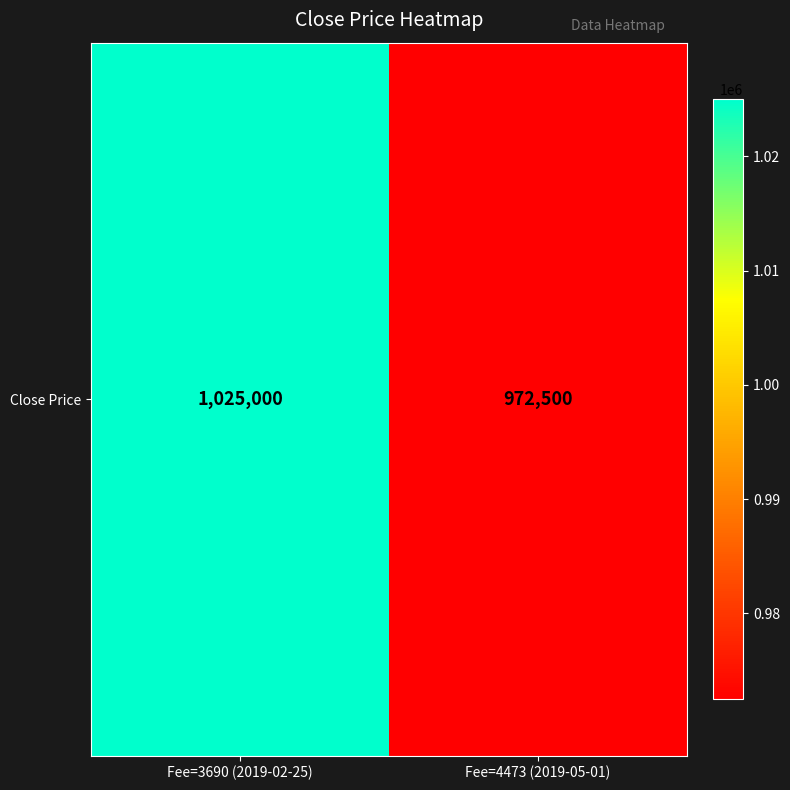

Rank the categories by value from lowest to highest.

Fee=4473 (2019-05-01), Fee=3690 (2019-02-25)